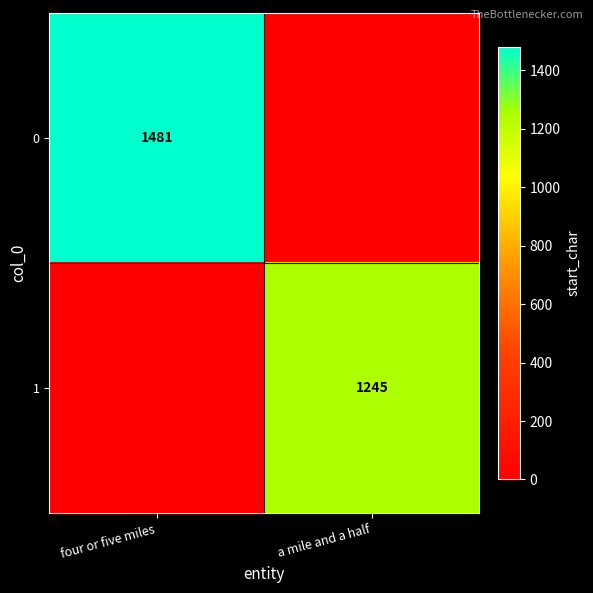

True or false: 1 has a value of 1245 at a mile and a half.

True